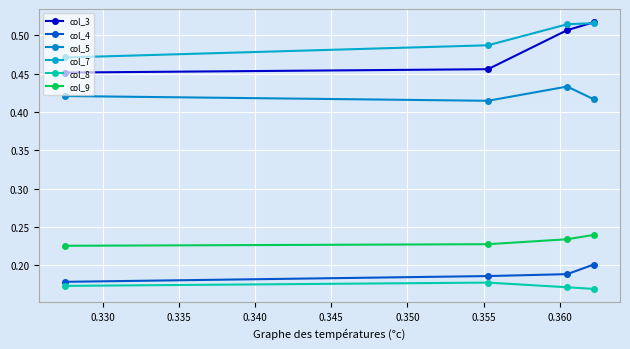

What is the greatest value displayed?

0.5